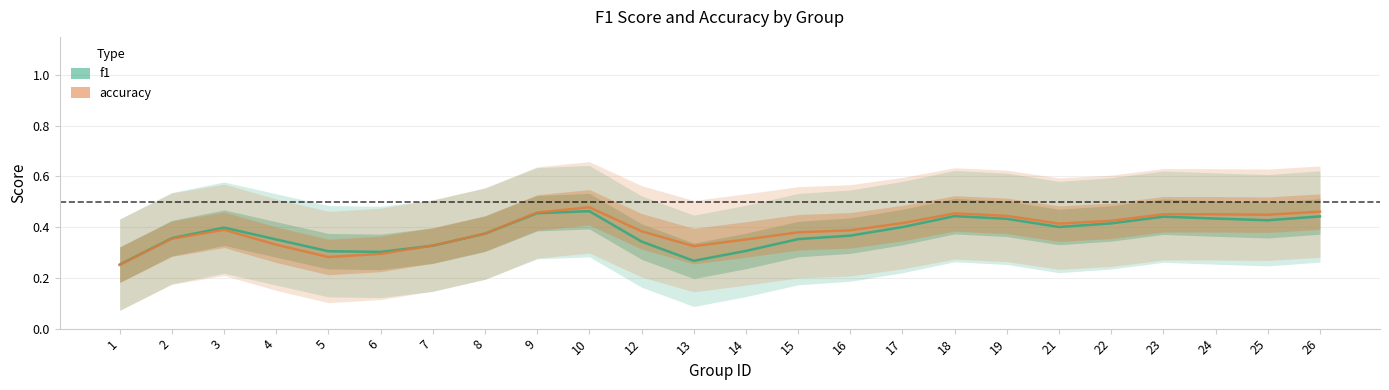

How many lines are shown in the chart?

2